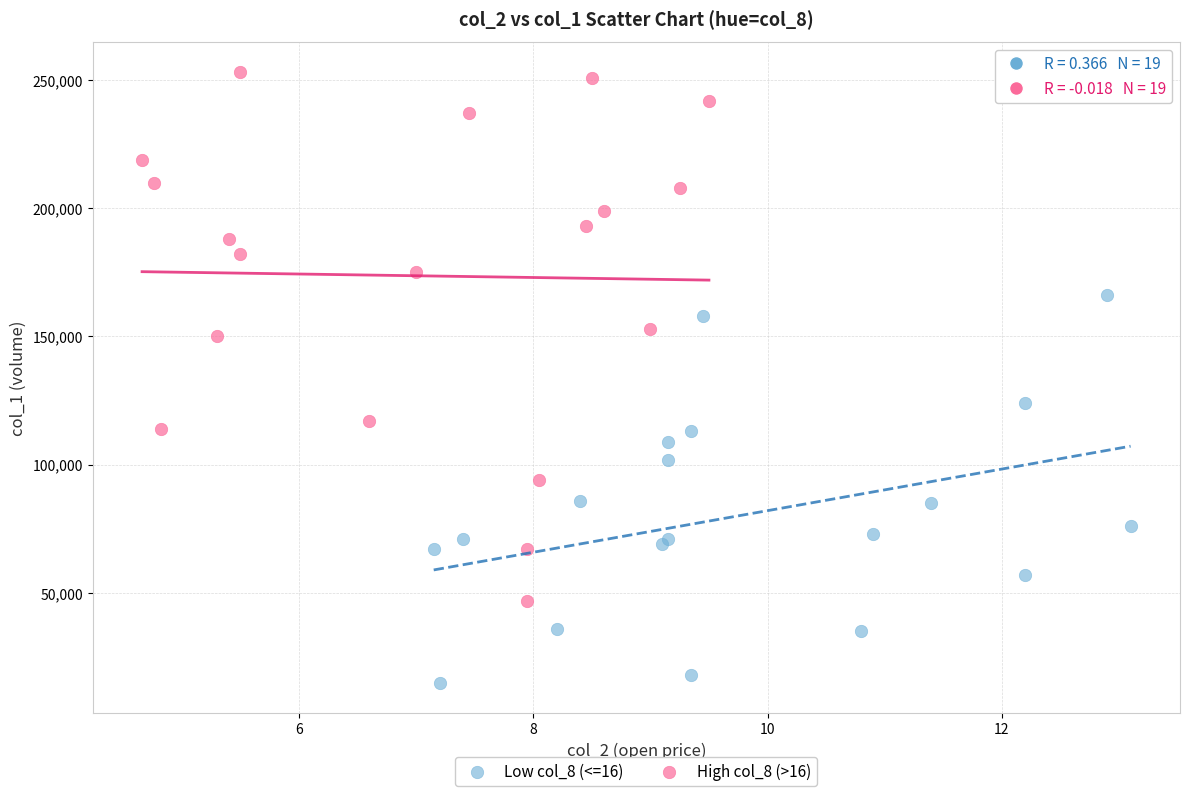

Which series contains the highest Y value?

High col_8 (>16)